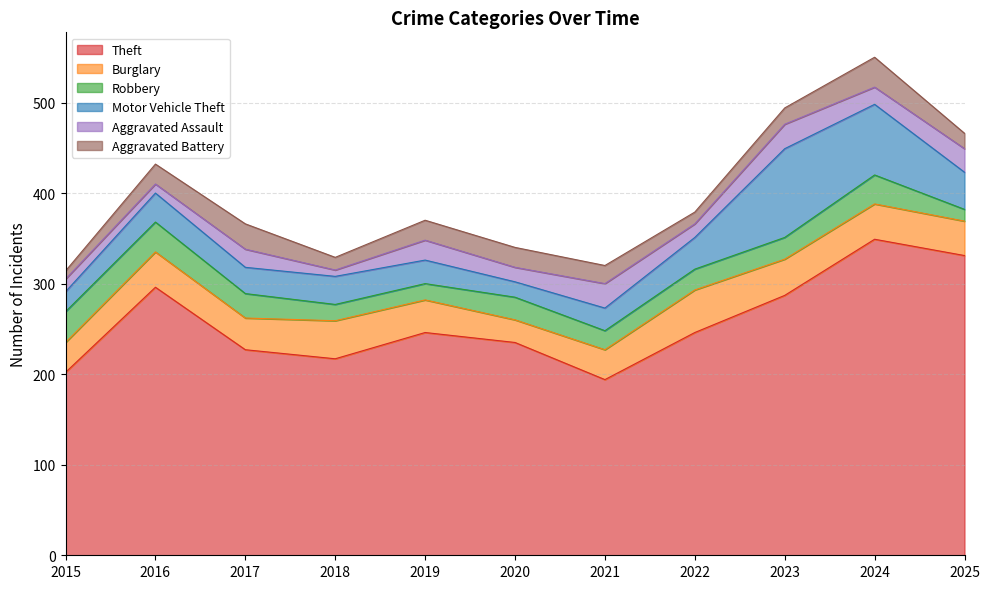

Does the chart display data point markers on the line(s)?

No